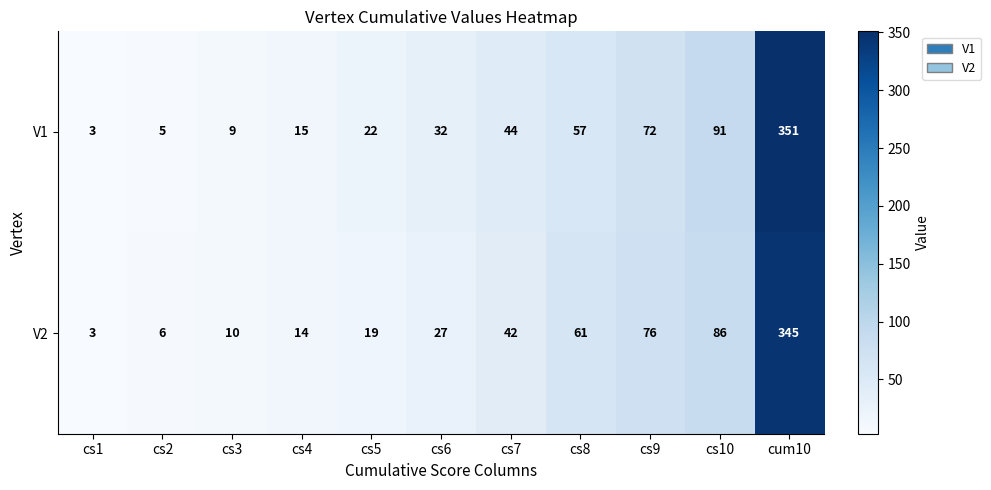

At how many categories does at least one series exceed 297?

1